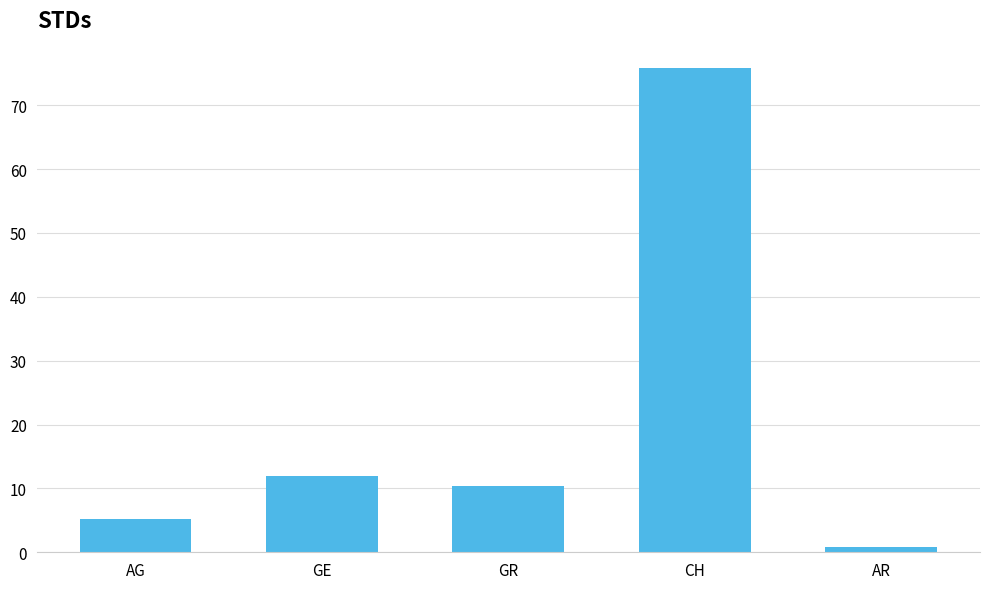

Rank the categories by value from highest to lowest.

CH, GE, GR, AG, AR